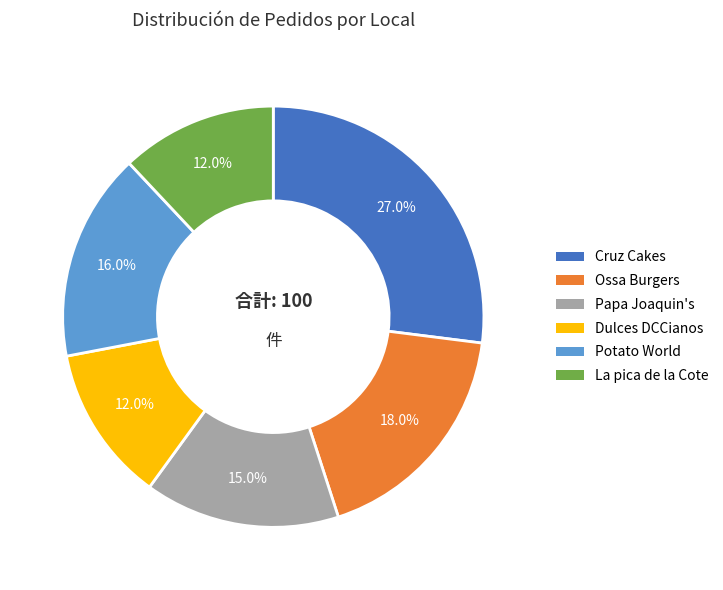

To the nearest percent, what is the combined percentage of Ossa Burgers and Dulces DCCianos?

30%